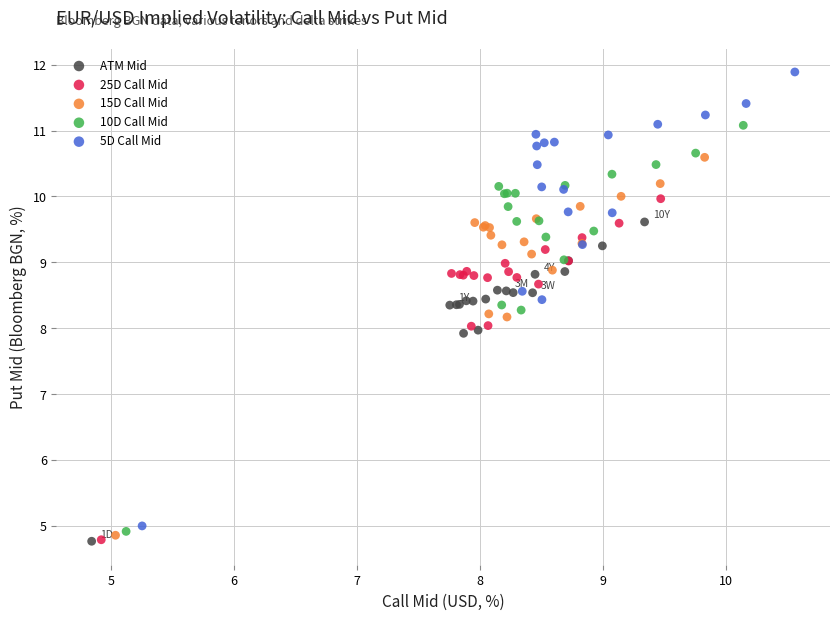

Which series reaches the maximum Y coordinate?

5D Call Mid